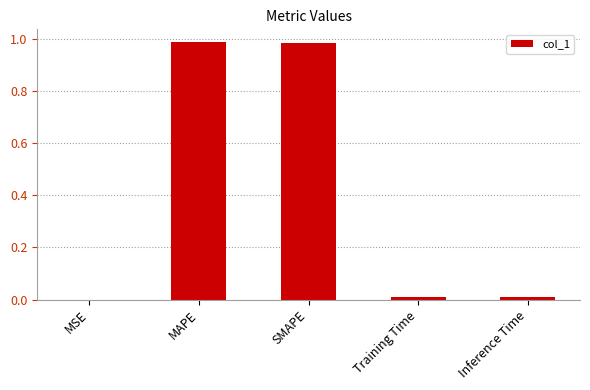

Which has a higher value, MAPE or Training Time?

MAPE